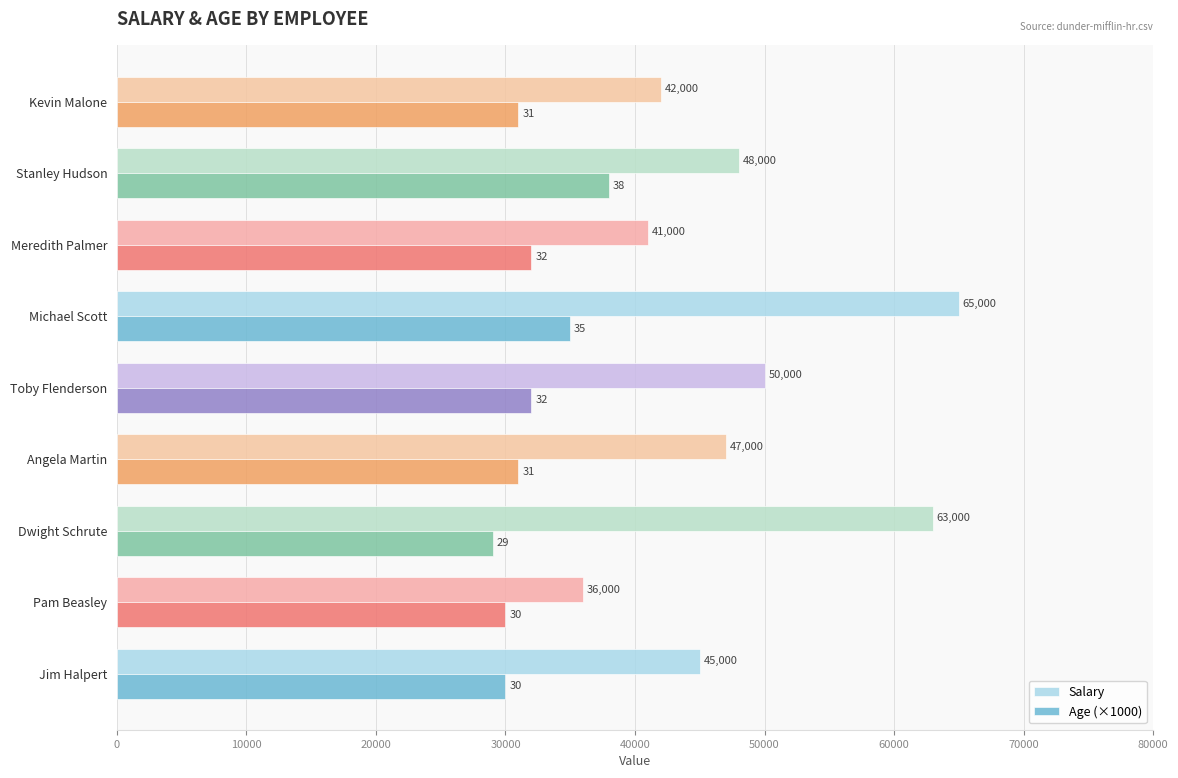

Rank the series by their maximum value, from lowest to highest.

Age (×1000), Salary